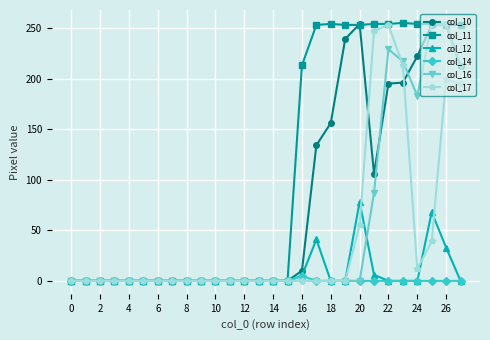

At how many categories does at least one series exceed 229?

11